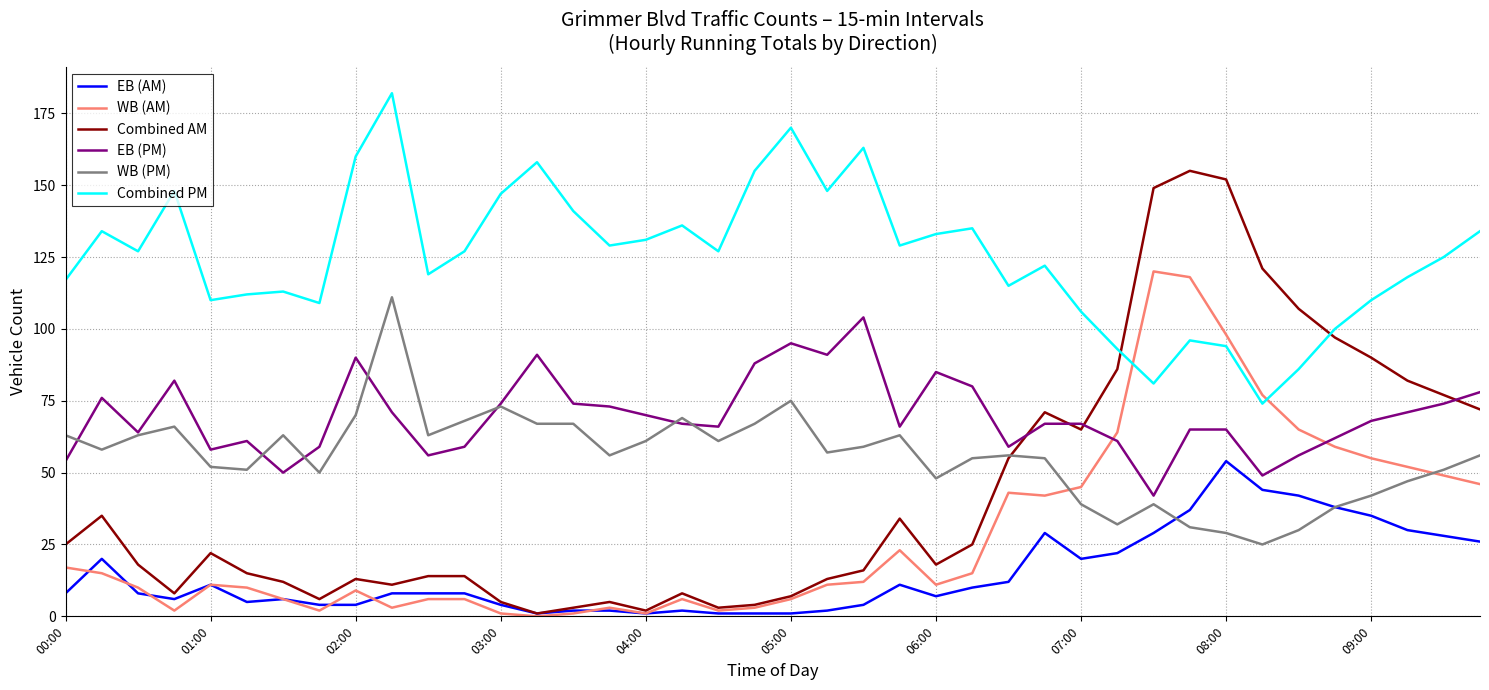

What is the maximum value for Combined AM?

155